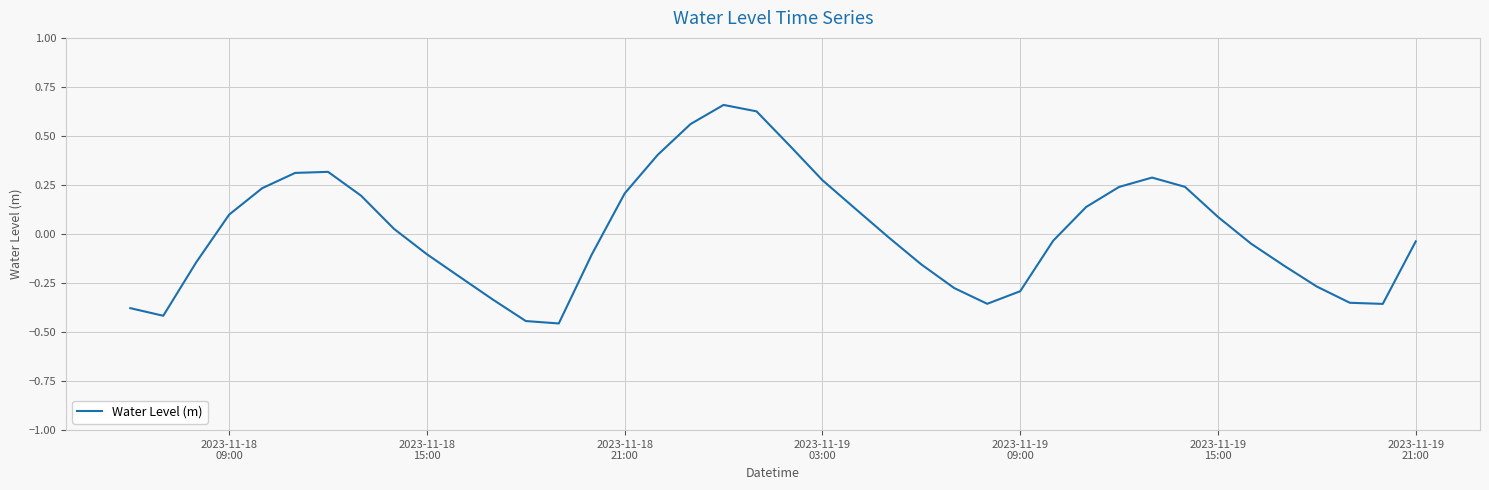

Reading left to right, list all the values displayed in this chart.

-0.4	-0.4	-0.1	0.1	0.2	0.3	0.3	0.2	0.0	-0.1	-0.2	-0.3	-0.4	-0.5	-0.1	0.2	0.4	0.6	0.7	0.6	0.5	0.3	0.1	-0.0	-0.2	-0.3	-0.4	-0.3	-0.0	0.1	0.2	0.3	0.2	0.1	-0.0	-0.2	-0.3	-0.4	-0.4	-0.0